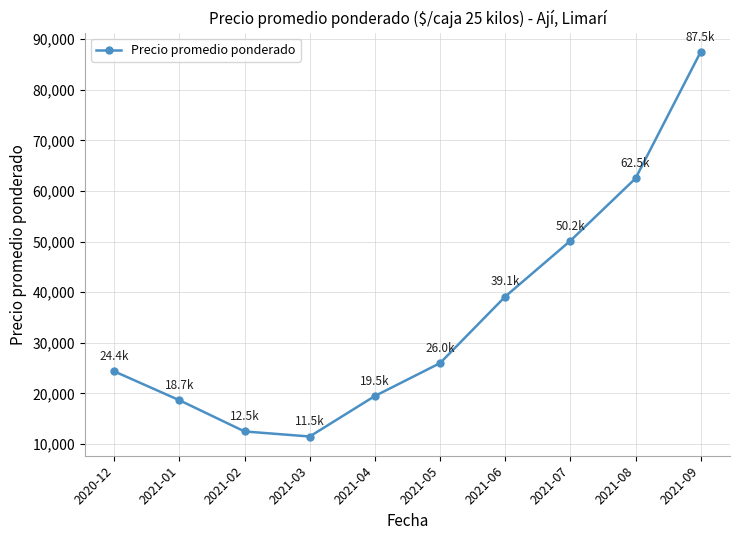

Rank the categories by value from highest to lowest.

2021-09, 2021-08, 2021-07, 2021-06, 2021-05, 2020-12, 2021-04, 2021-01, 2021-02, 2021-03